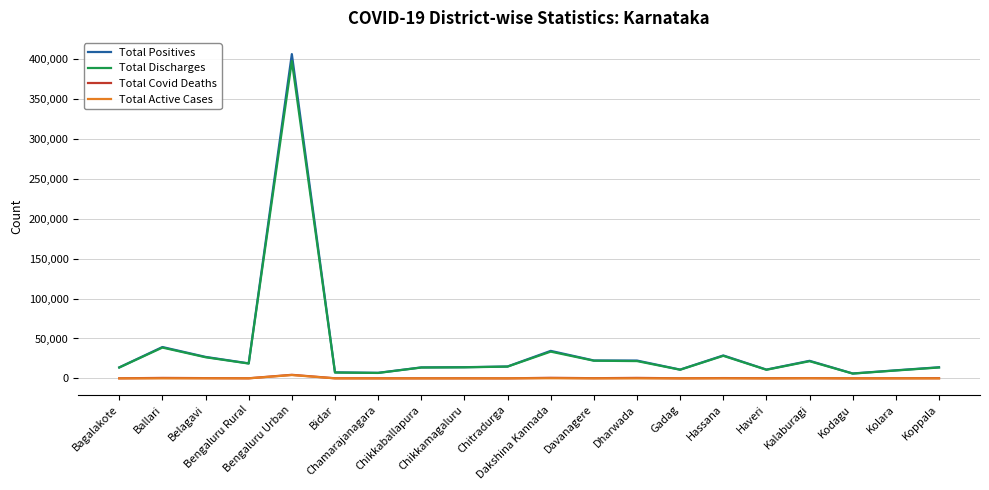

What is the highest value of the Total Discharges series?

397430